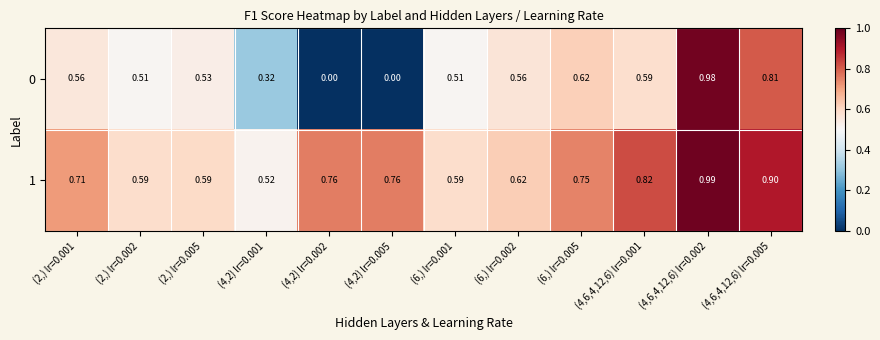

Is the value of 0 at (4,2) lr=0.002 greater than the value of 1 at (4,2) lr=0.005?

No